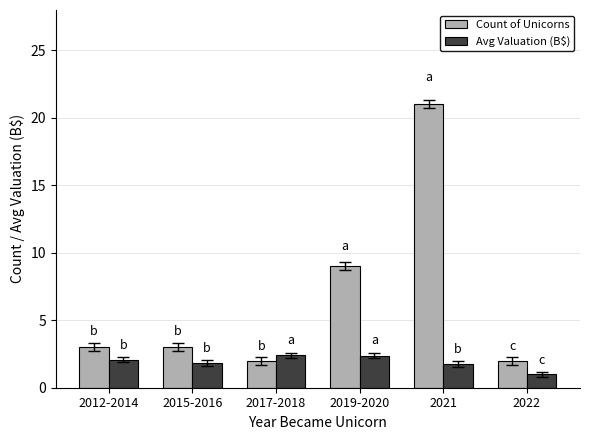

Rank the series by their maximum value, from lowest to highest.

Avg Valuation (B$), Count of Unicorns